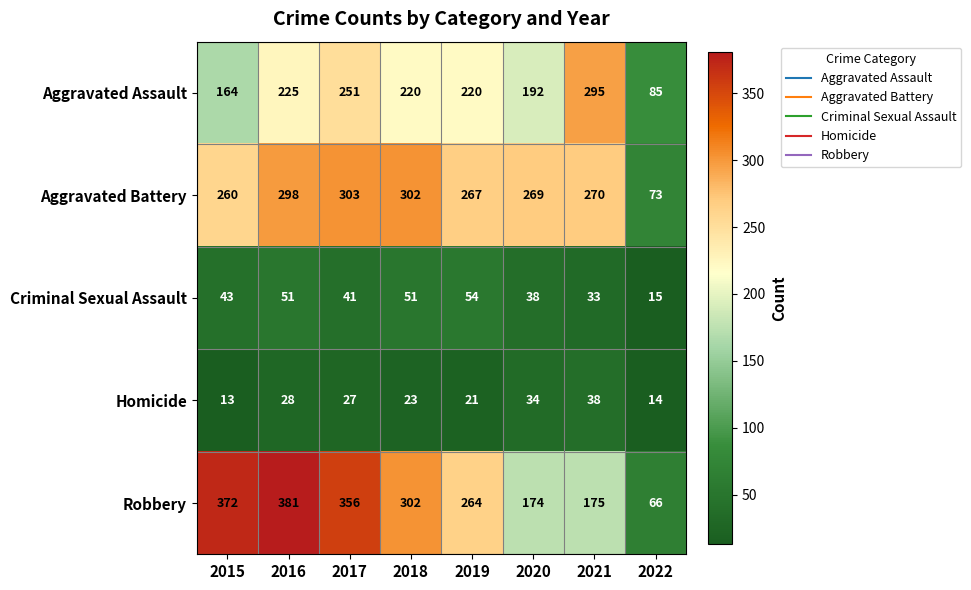

Which series has the largest range (max minus min)?

Robbery